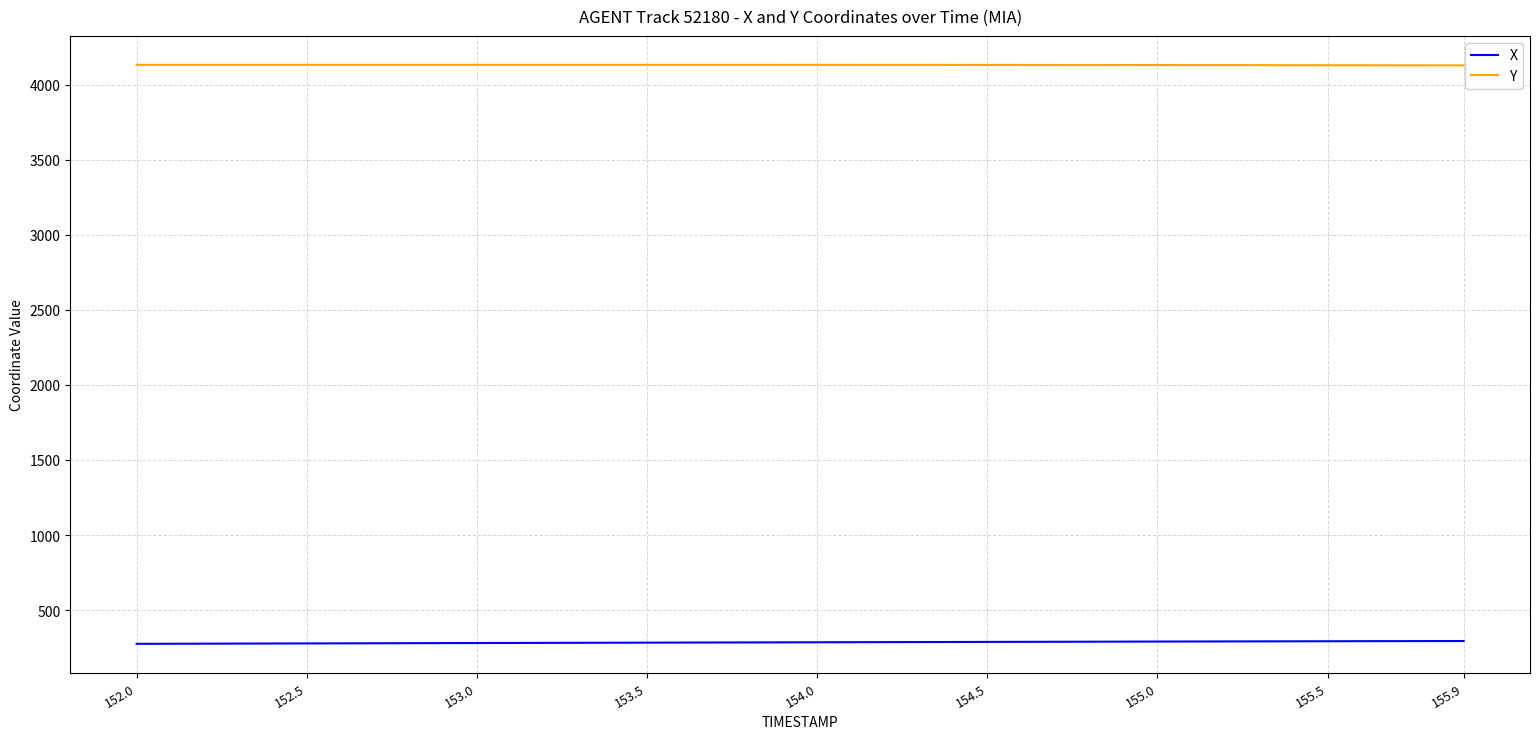

At how many categories does at least one series exceed 3279?

40